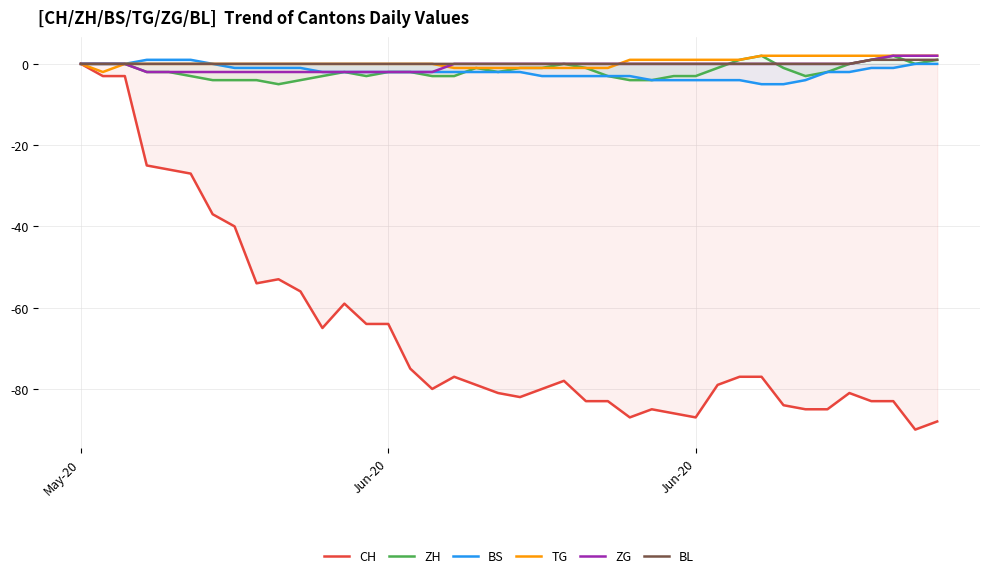

Is it true that TG equals -1 at 19?

False